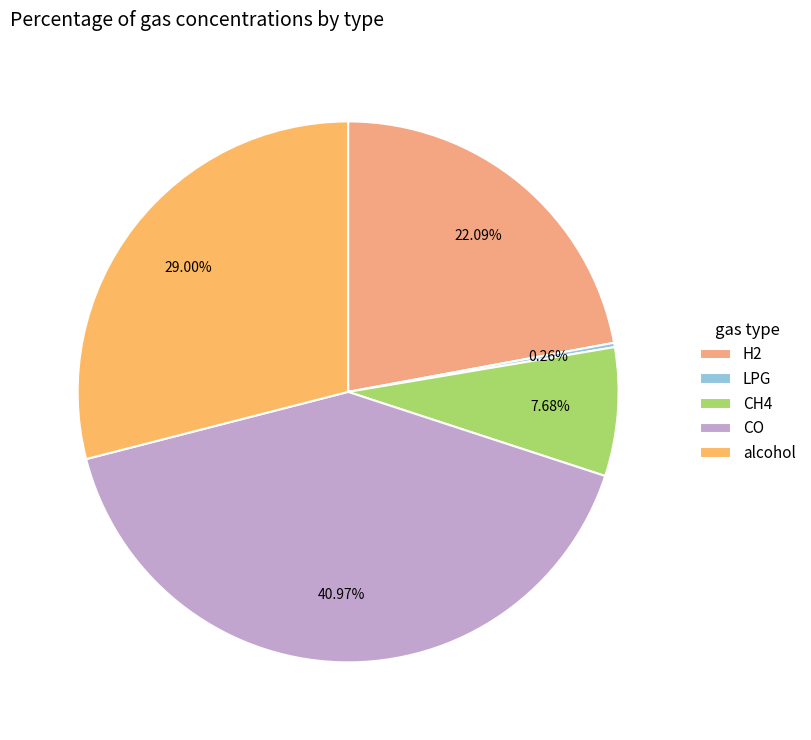

Count the number of slices in the pie.

5